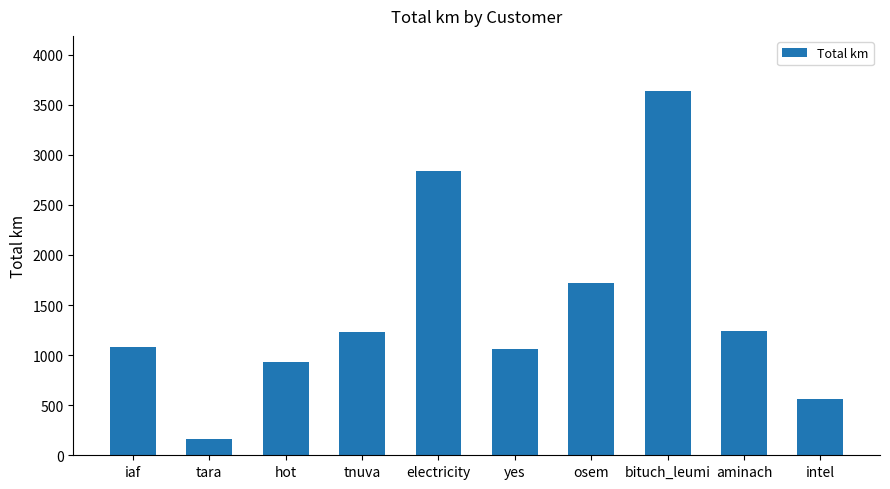

Which has a higher value, hot or intel?

hot